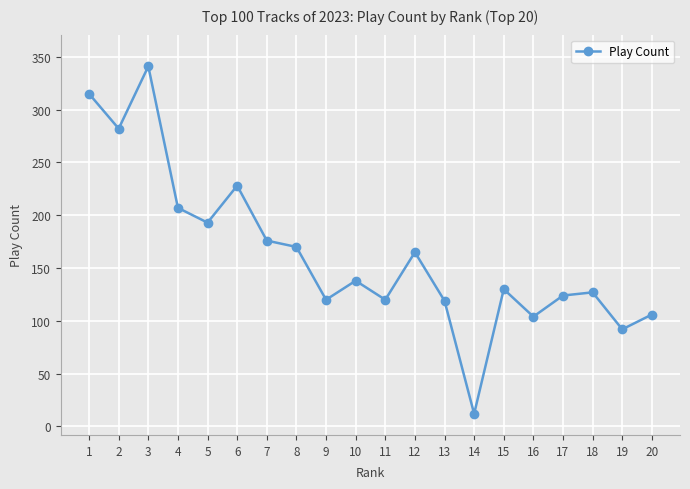

At which label is the value closest to 176?

7